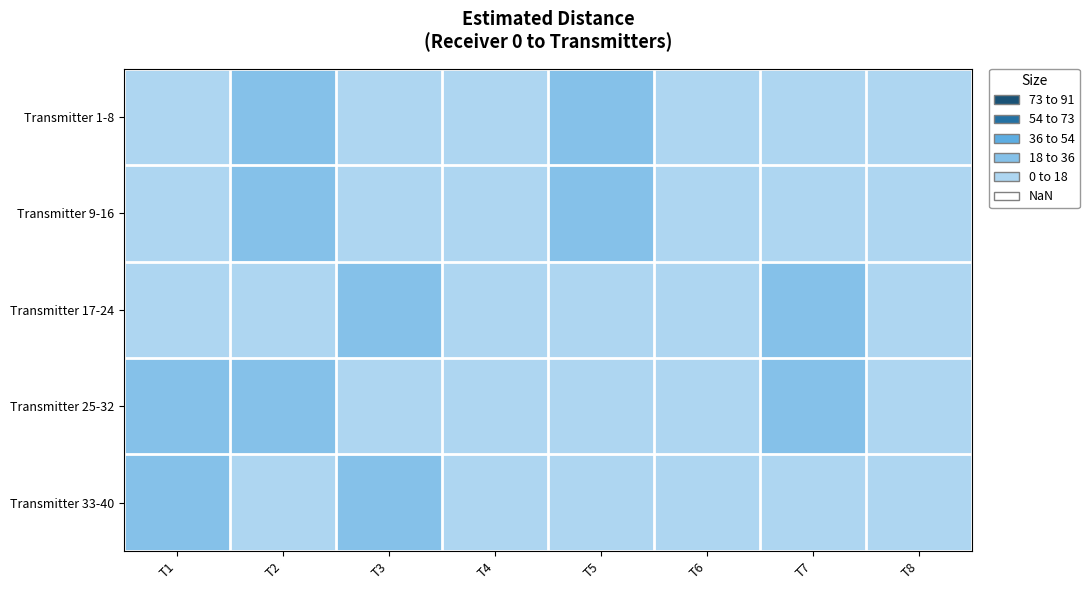

At how many categories does at least one series exceed 7?

8